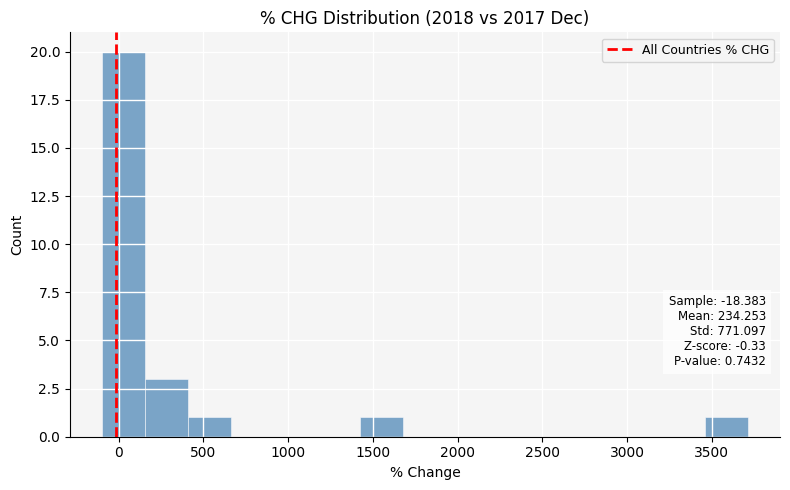

Over which range of the x-axis is the bar tallest?

-100 to 150